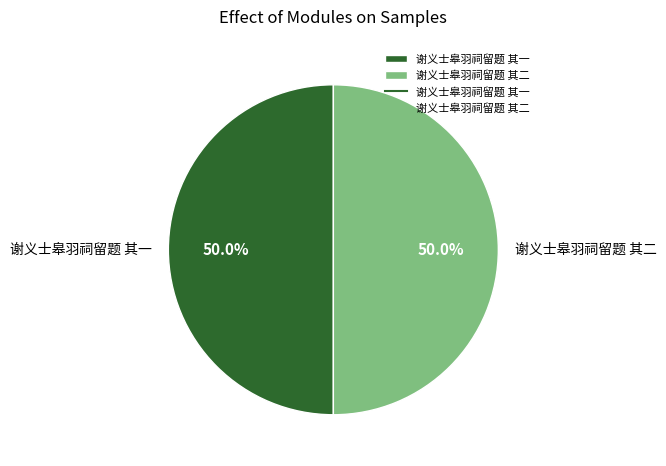

Combined, what portion of the pie is 谢义士皋羽祠留题 其一 and 谢义士皋羽祠留题 其二?

100.0%